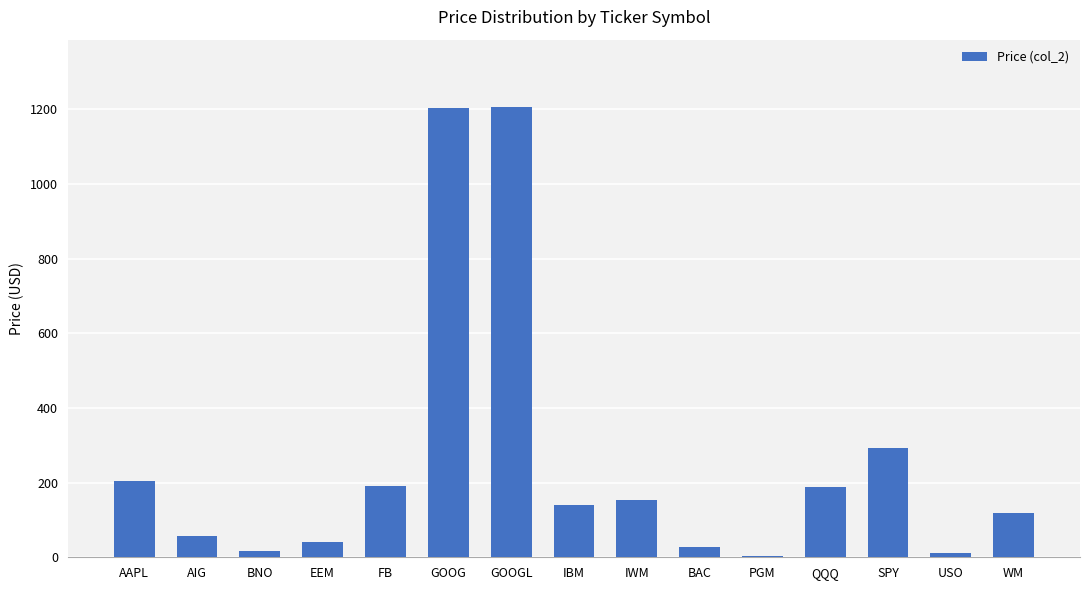

What is the sum of all values?

3853.3